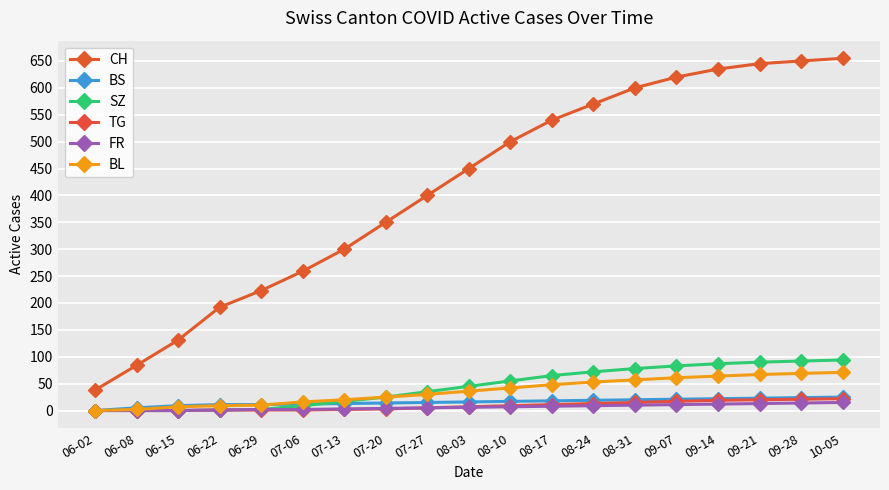

At which label does FR reach its peak?

10-05